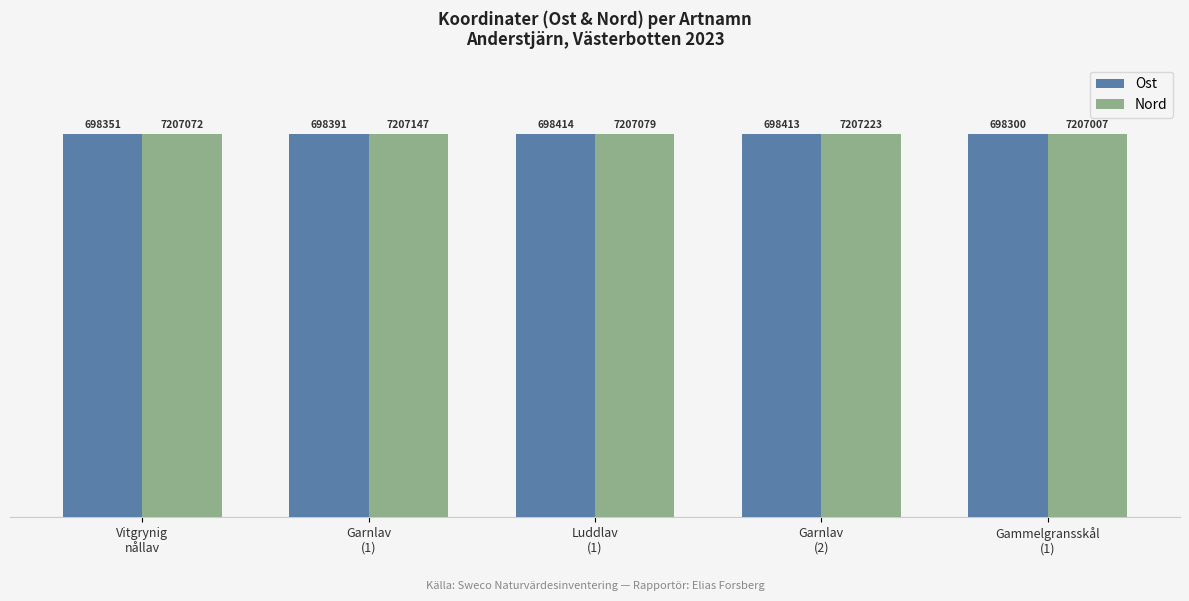

Which series has the largest total across all categories?

Nord